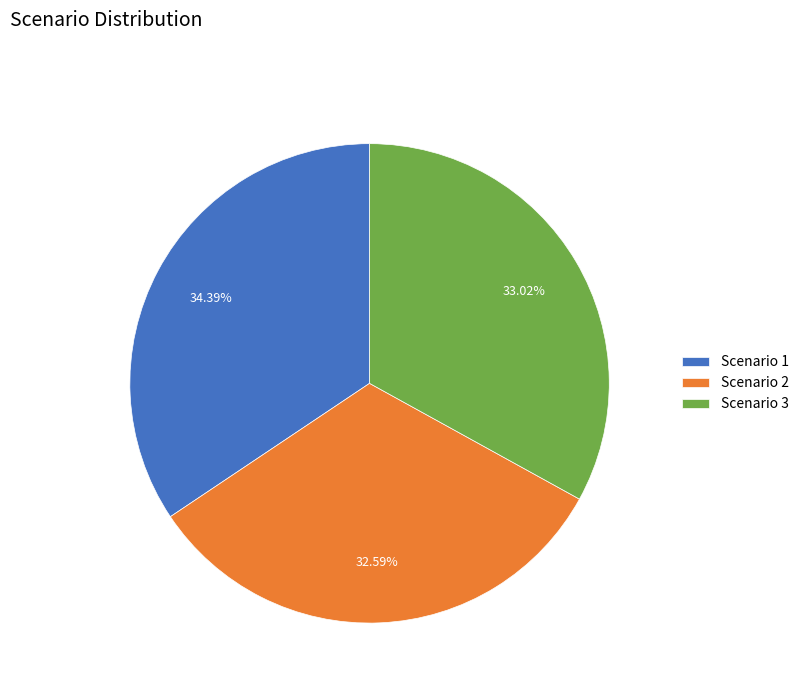

Approximately how many times larger is the value at Scenario 2 compared to Scenario 1?

0.9